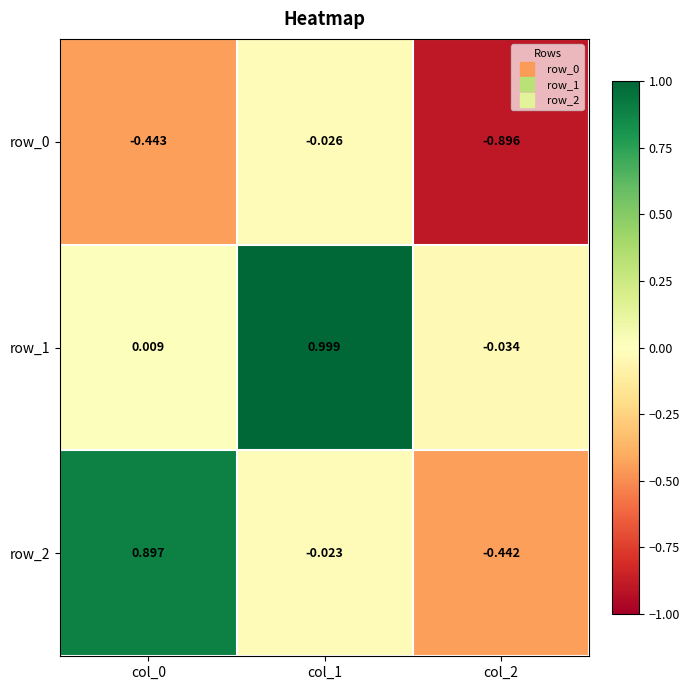

What is the difference between the maximum and minimum values in the row_1 series?

1.0